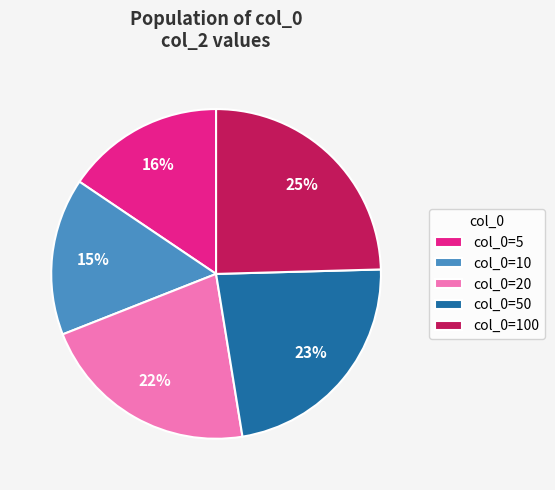

Is the sum of col_0=50 and col_0=5 greater than half?

No